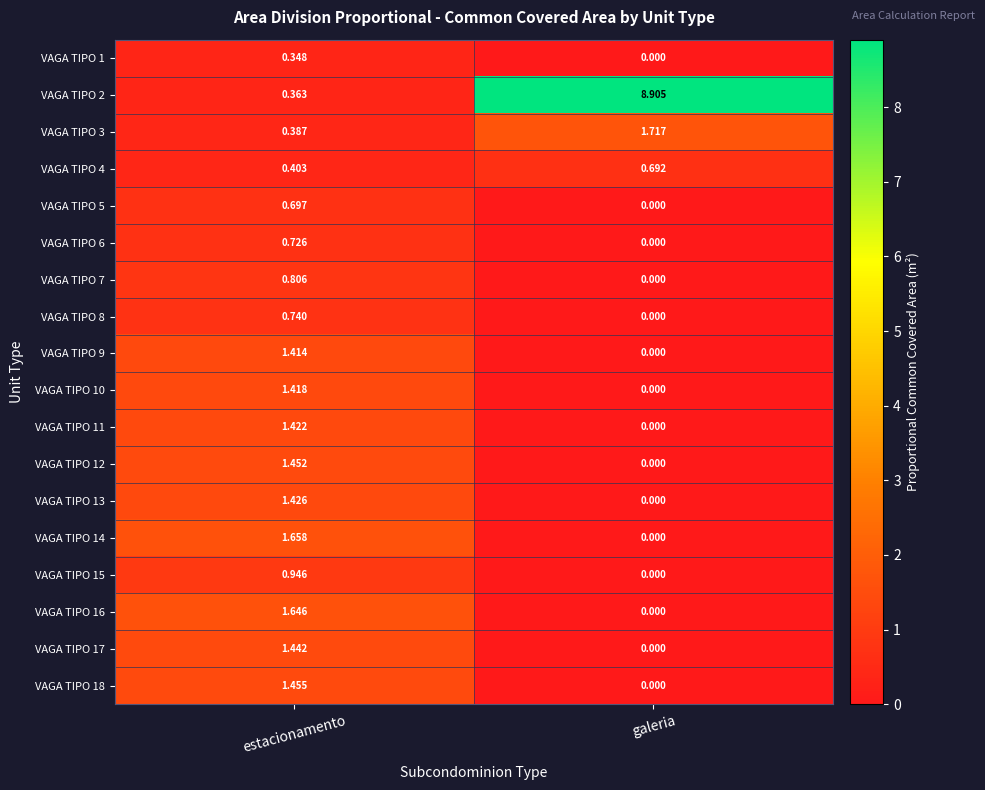

Between estacionamento and galeria, which series saw the biggest shift?

VAGA TIPO 2